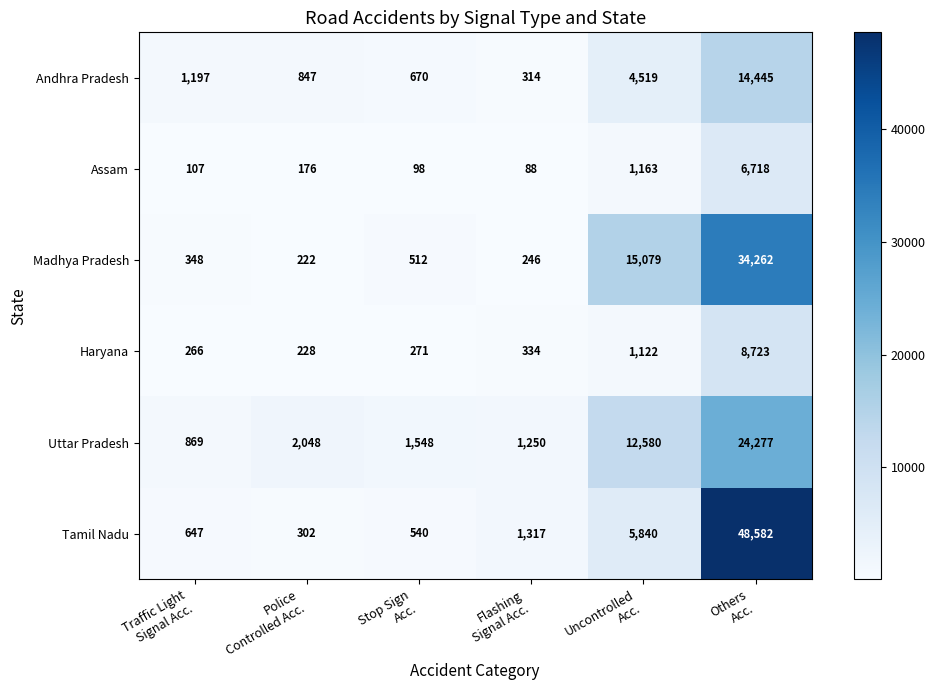

Count the number of categories in the chart.

6